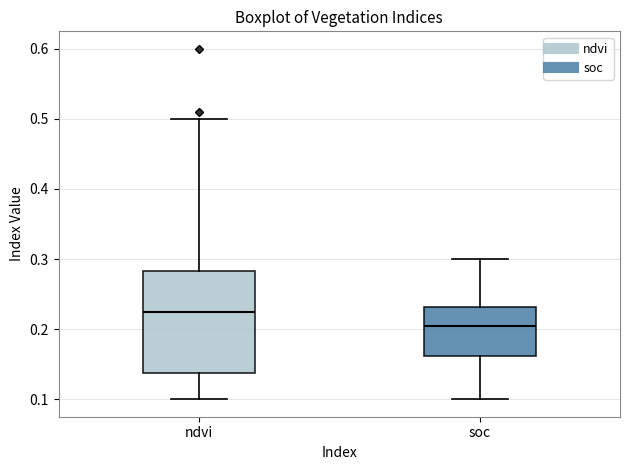

Reading left to right, read every box against the y-axis: the position of its median line, the range the box covers, and the ends of its whiskers. The values are not printed on the chart, so give them approximately, as read against the axis.

ndvi: median 0.23, box 0.14 to 0.28, whiskers 0.10 to 0.50
soc: median 0.20, box 0.16 to 0.23, whiskers 0.10 to 0.30